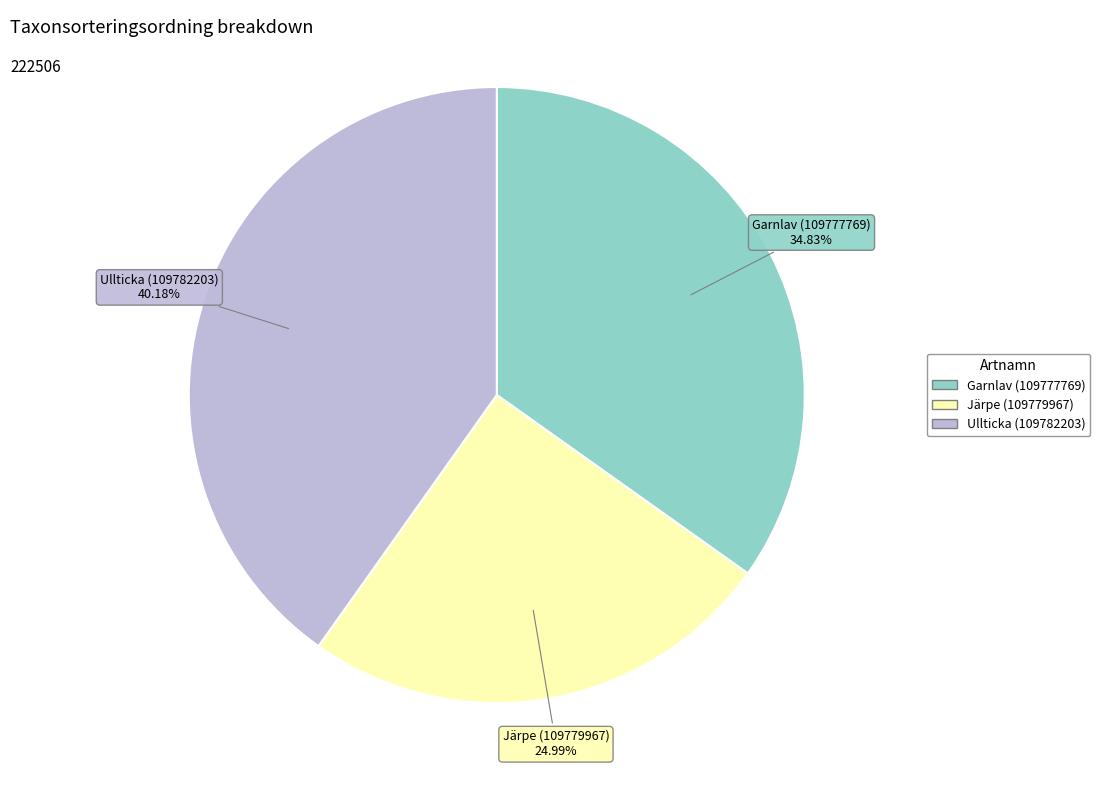

Rank the categories by value from lowest to highest.

Järpe (109779967), Garnlav (109777769), Ullticka (109782203)